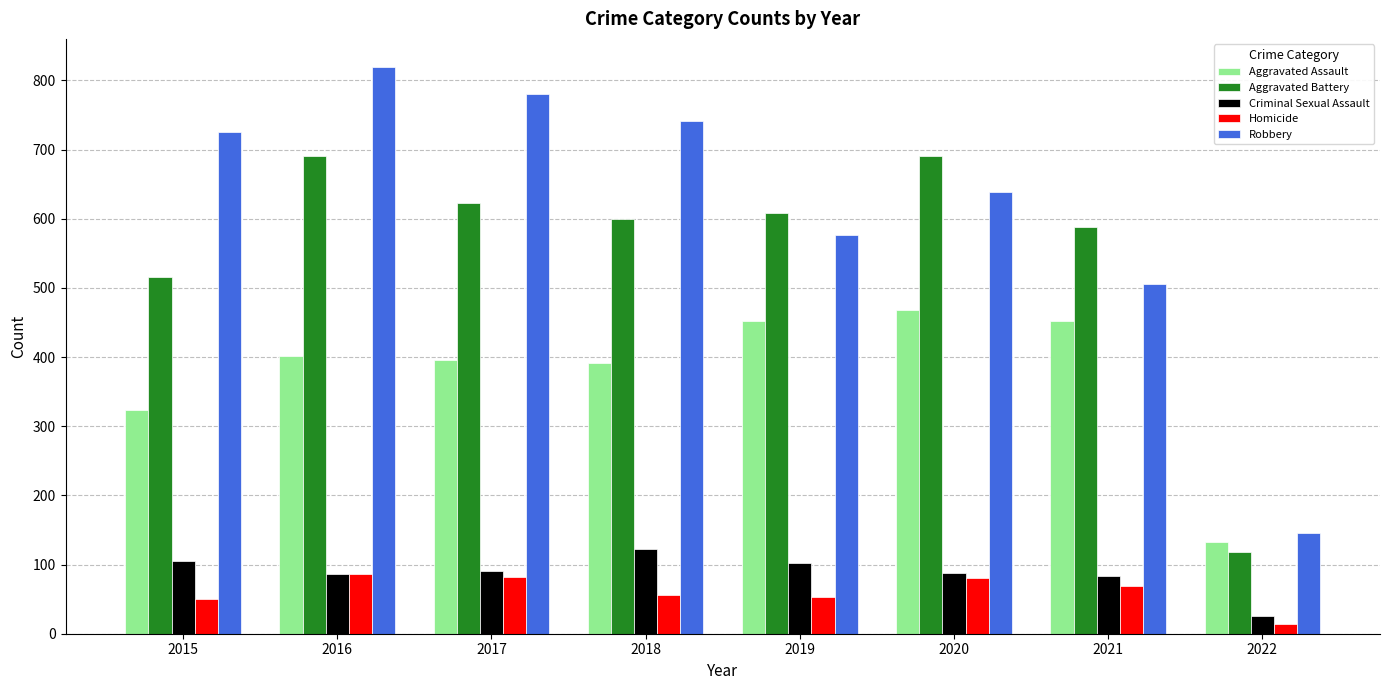

What are all the series names shown in the legend?

Aggravated Assault, Aggravated Battery, Criminal Sexual Assault, Homicide, Robbery